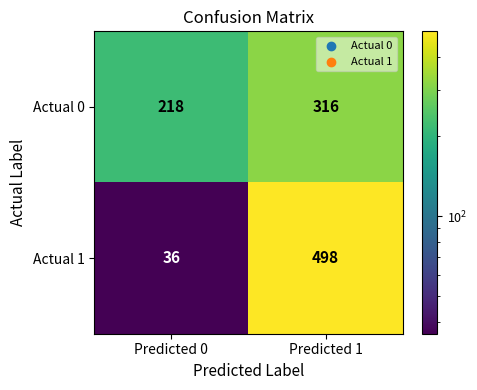

What is the total value across all series at Predicted 0?

254